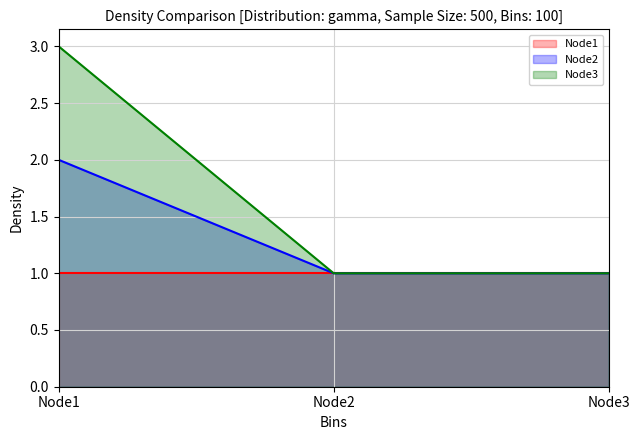

Rank the series by their average value, from highest to lowest.

Node3, Node2, Node1